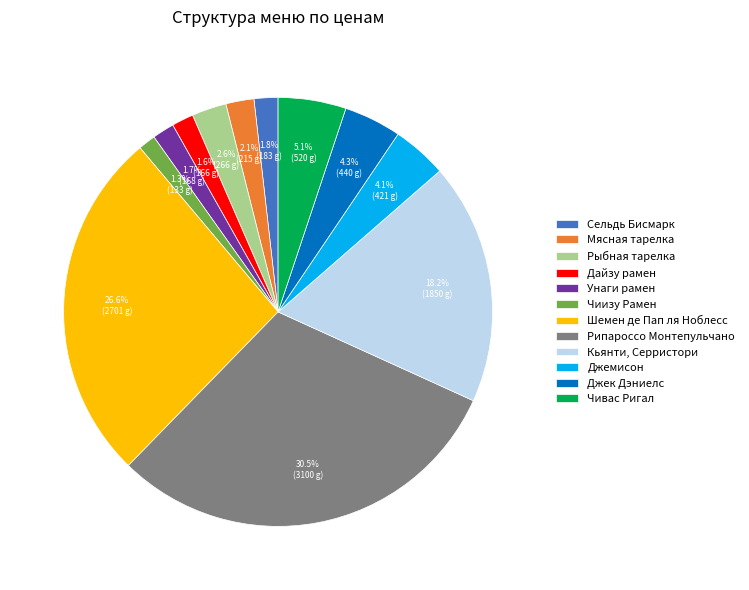

Do Джек Дэниелс and Рыбная тарелка together represent more than half of the pie?

No